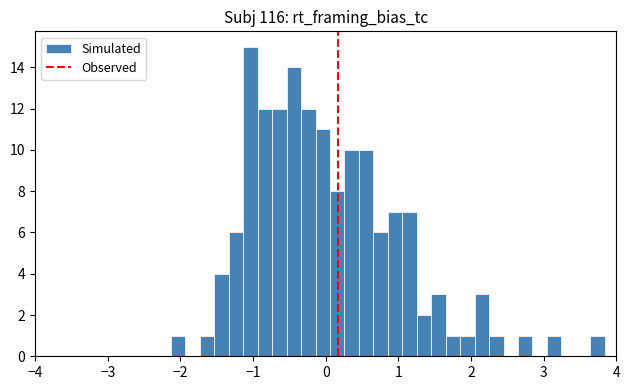

Read against the x-axis, roughly where is the centre of the tallest bar?

-1.0